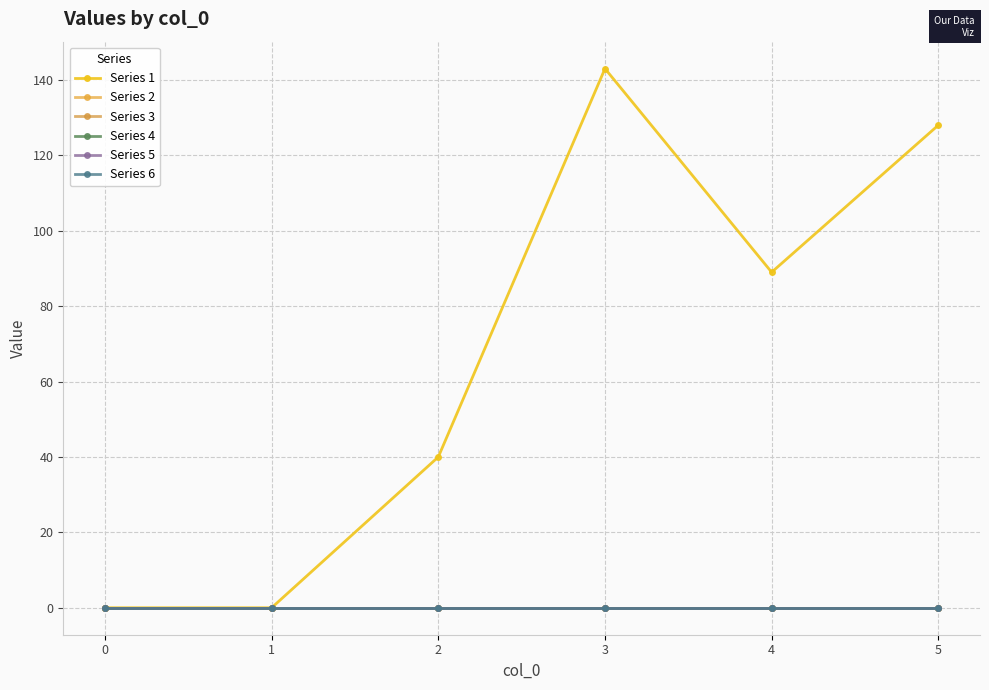

True or false: Series 1 has a value of 0 at 1.

True